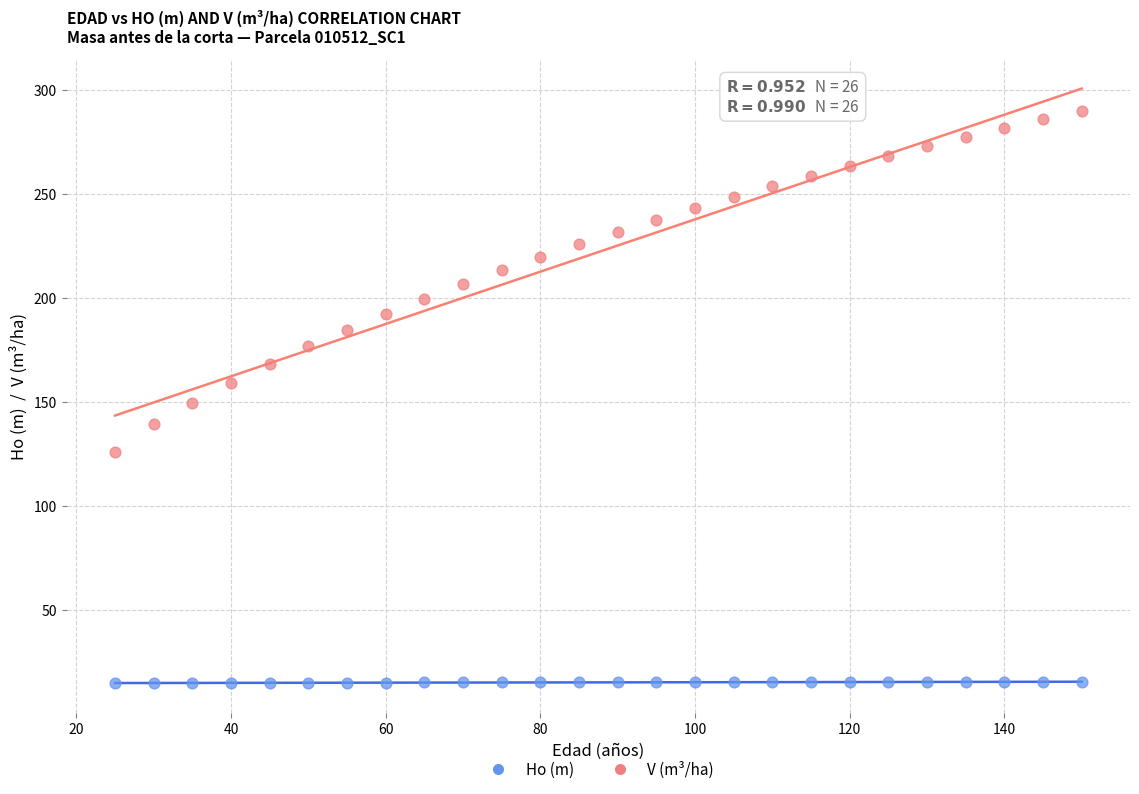

Across all data points, what is the range of X values (max minus min)?

125.0